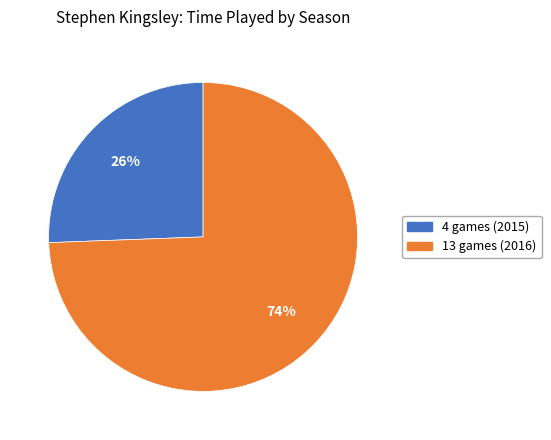

Count the number of slices in the pie.

2